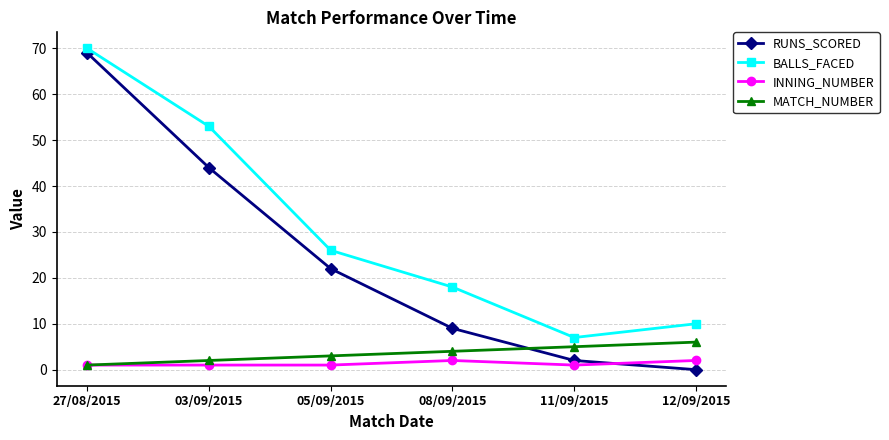

What is the label of the 4th point from the right?

05/09/2015